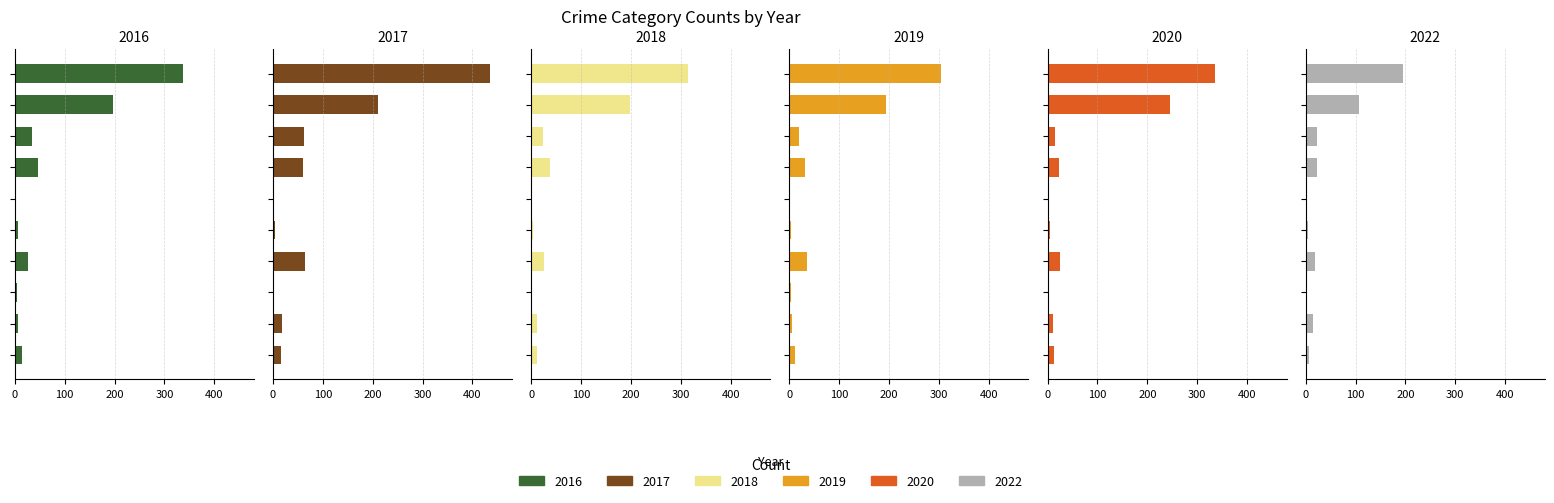

Count the number of categories in the chart.

10